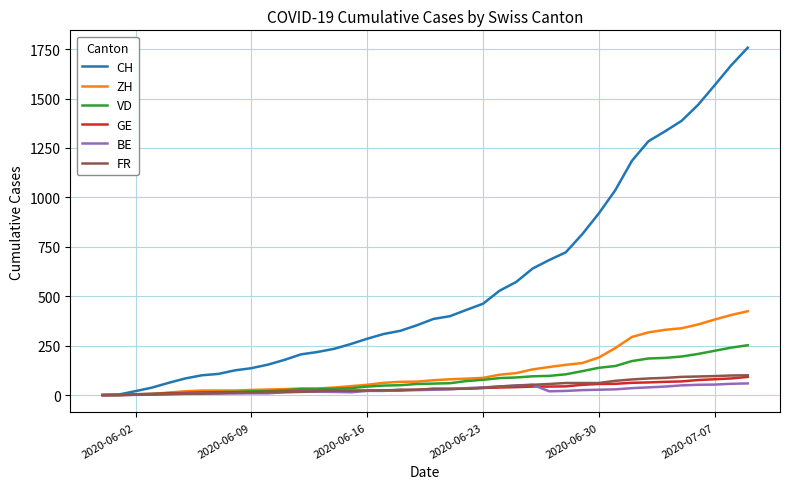

Which series has the largest range (max minus min)?

CH